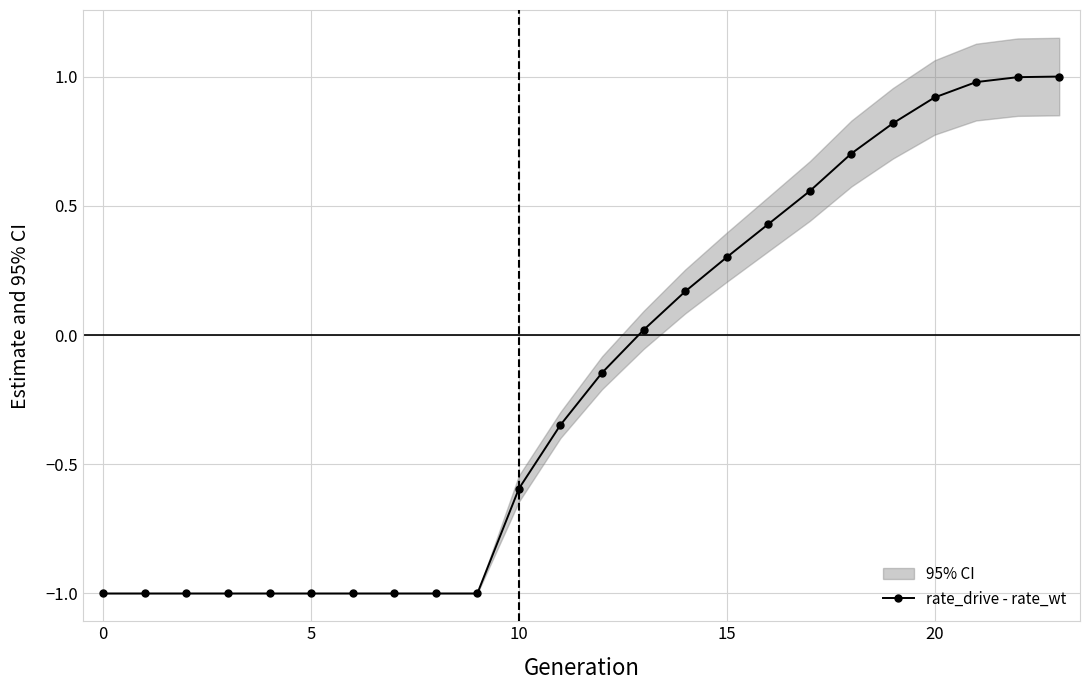

Between 18 and 11, which is larger?

18